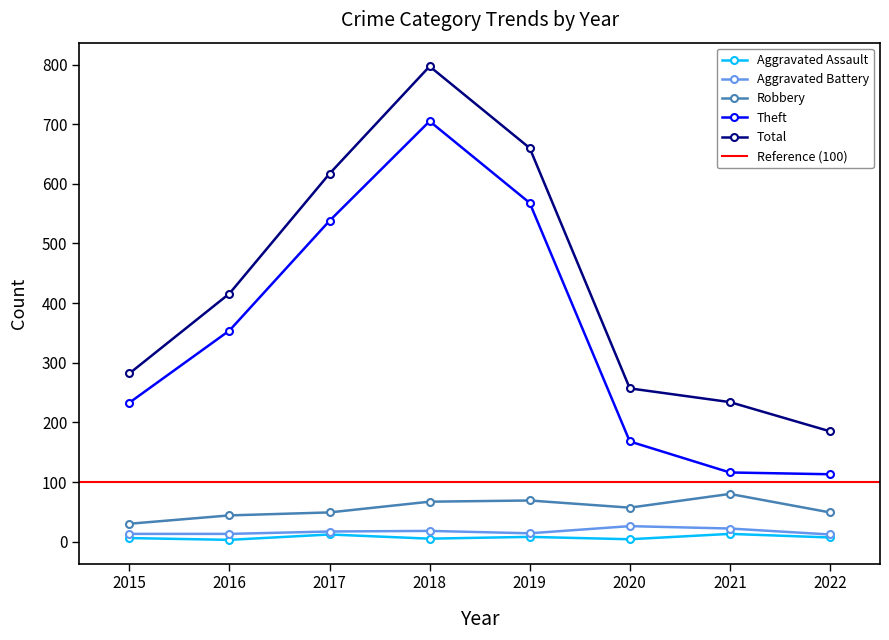

How many lines are shown in the chart?

5